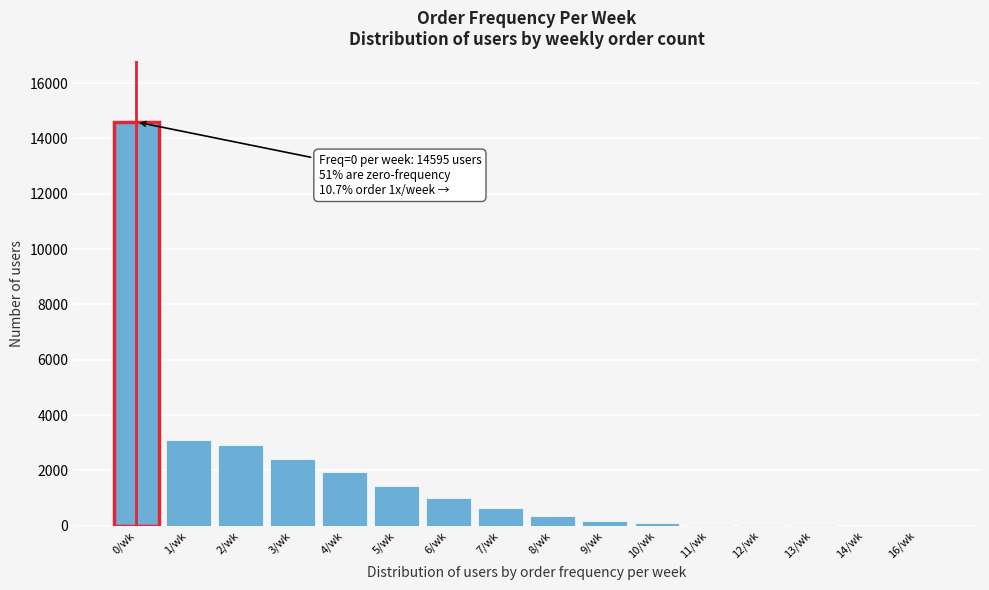

The value at 7/wk is 640. True or false?

True